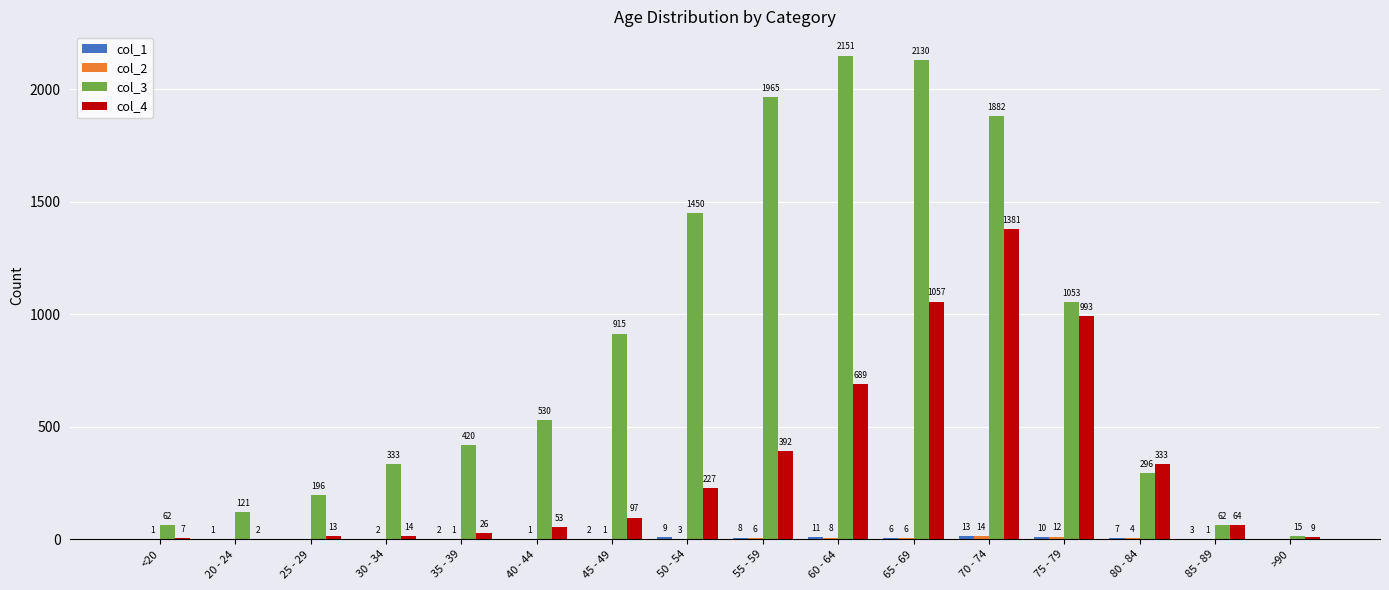

The value of col_3 at 20 - 24 is 121. True or false?

True